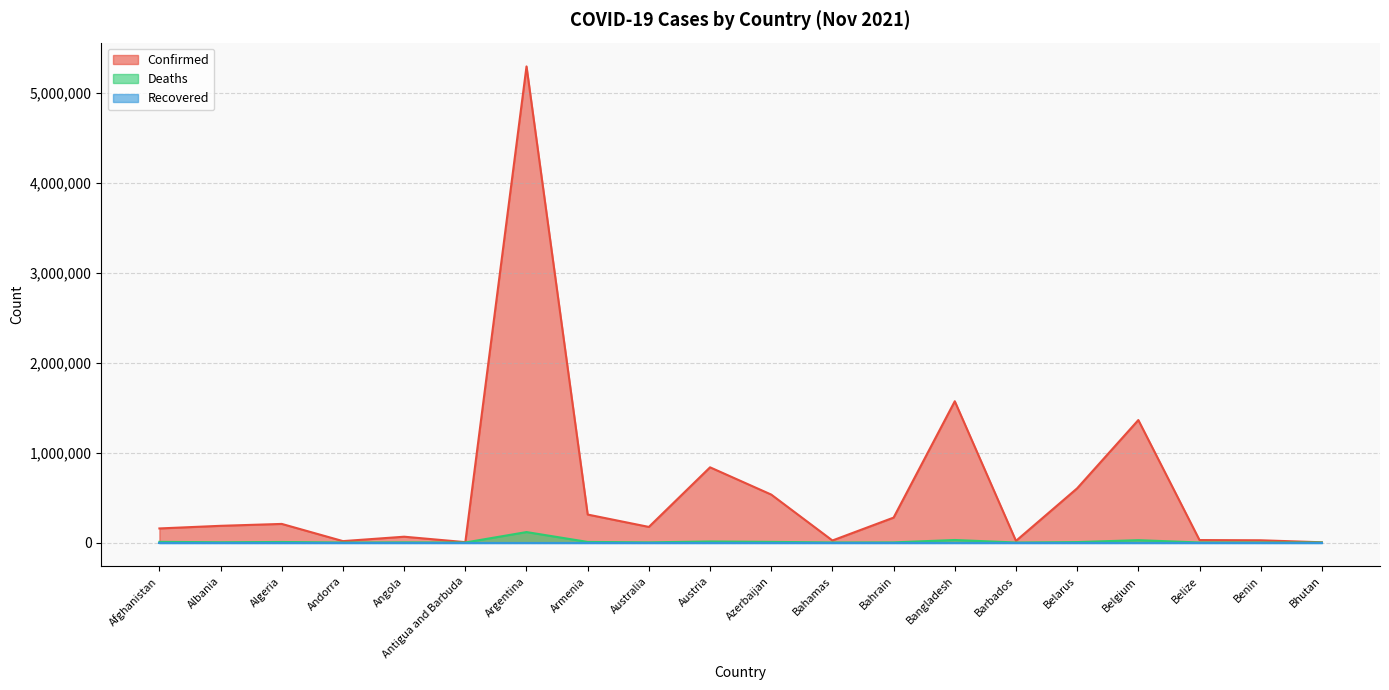

Which series has the widest spread of values?

Confirmed